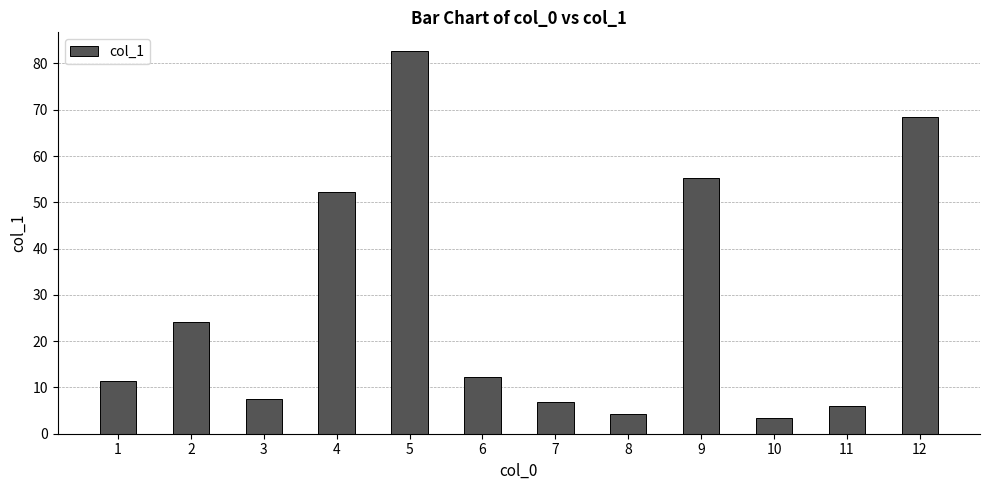

Is it true that the value at 9 is 55.3?

True